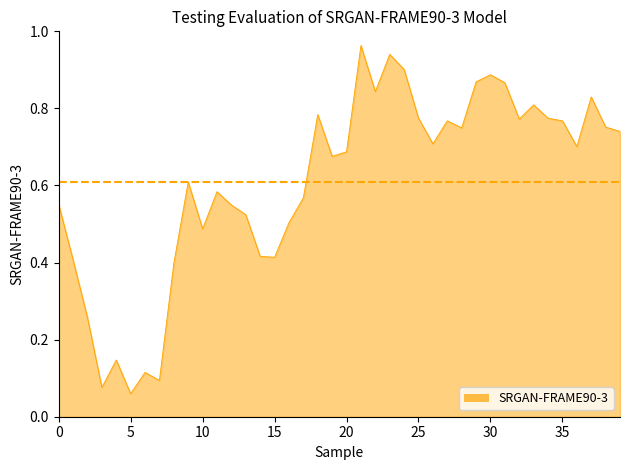

Does the chart have visible grid lines?

No